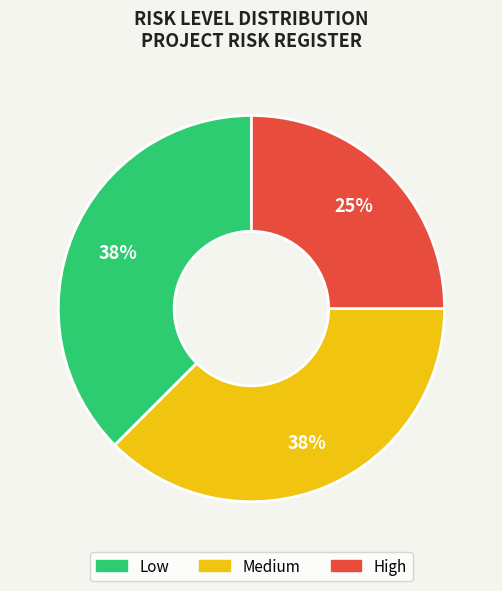

To the nearest percent, what is the combined percentage of Low and Medium?

75%